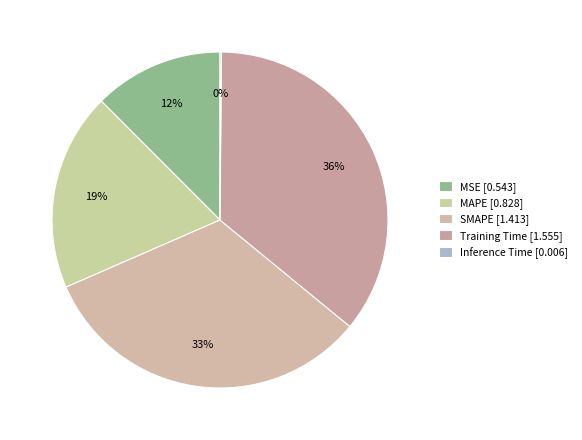

What percentage is the SMAPE slice, to the nearest percent?

33%